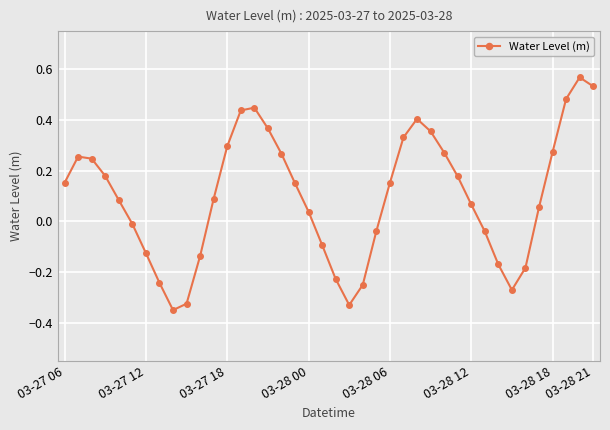

What is the difference between the maximum and minimum values?

0.9